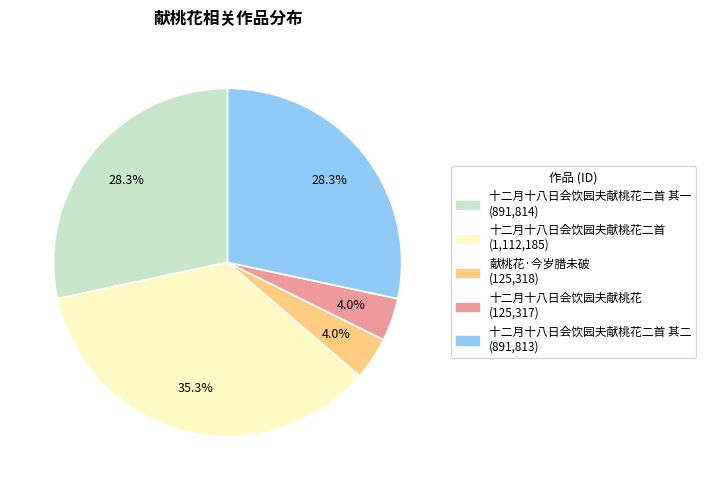

Is there any slice that represents more than half of the pie?

No